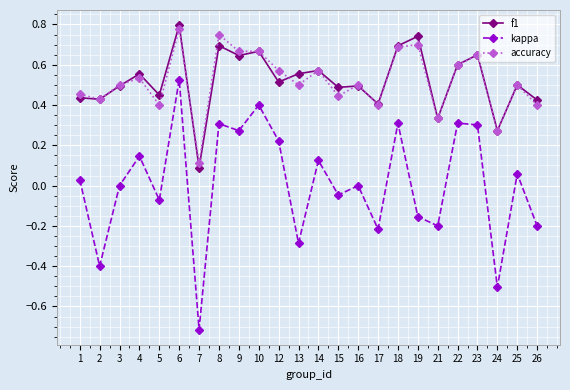

Does the chart display data point markers on the line(s)?

Yes